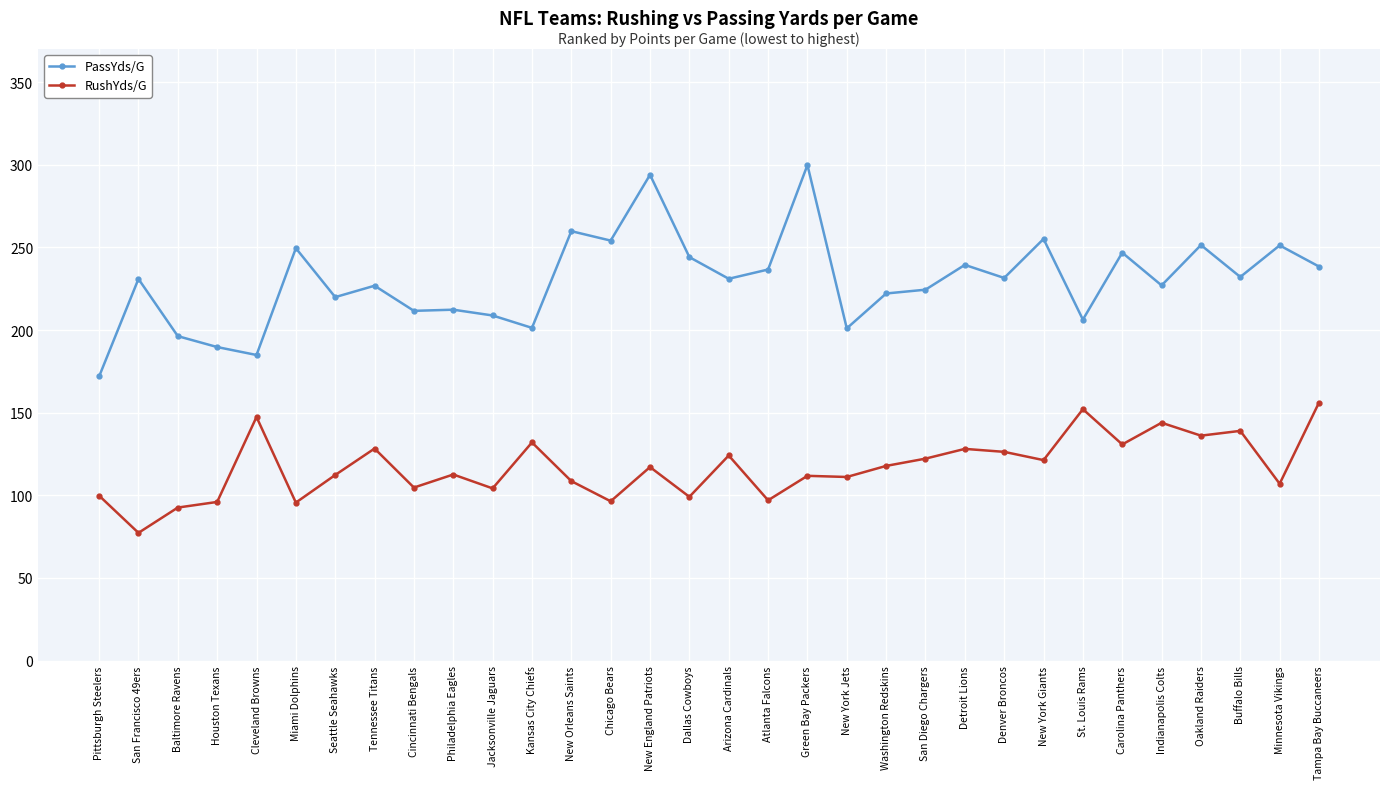

What is the maximum value shown in the chart?

299.8